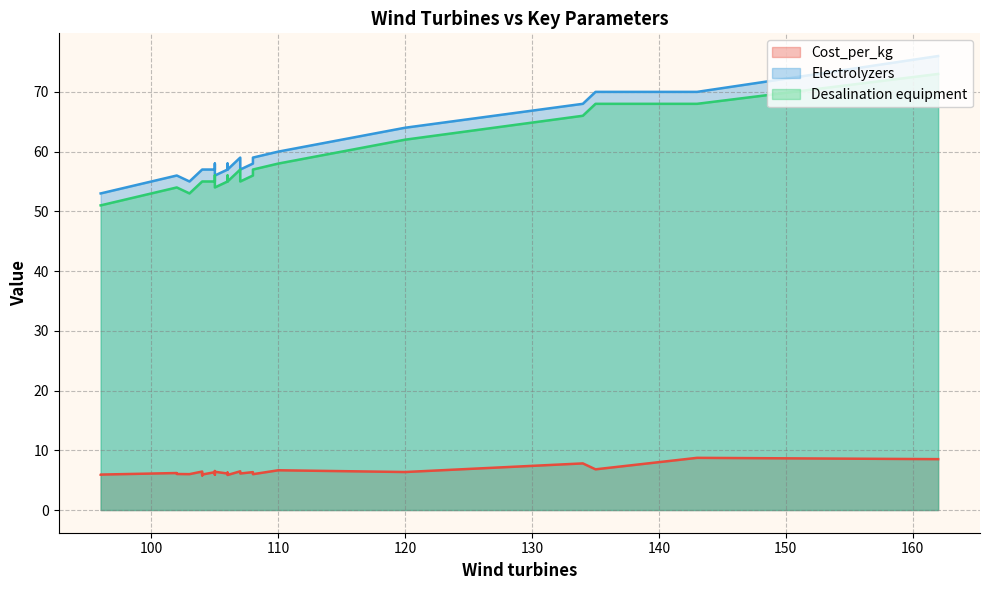

At how many categories does at least one series exceed 8?

36